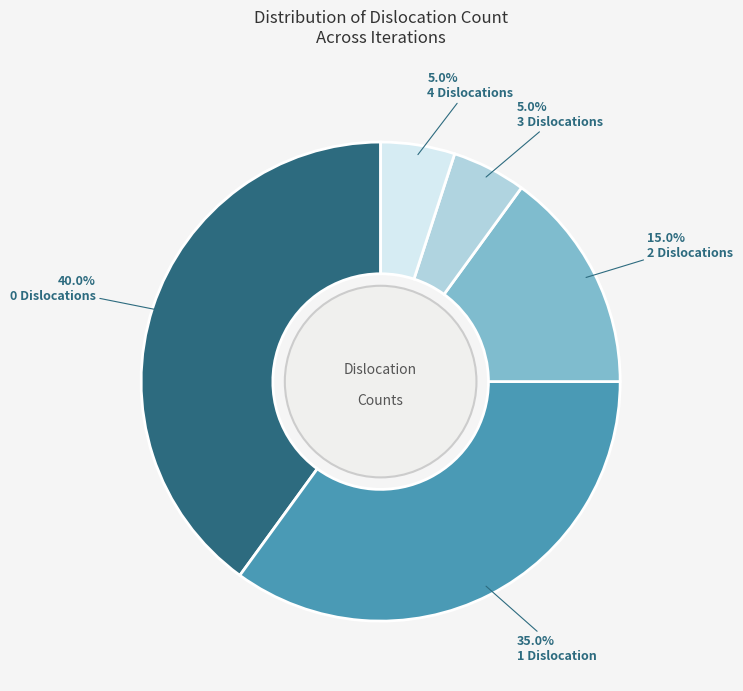

To the nearest percent, what percentage of the pie is 4?

5%